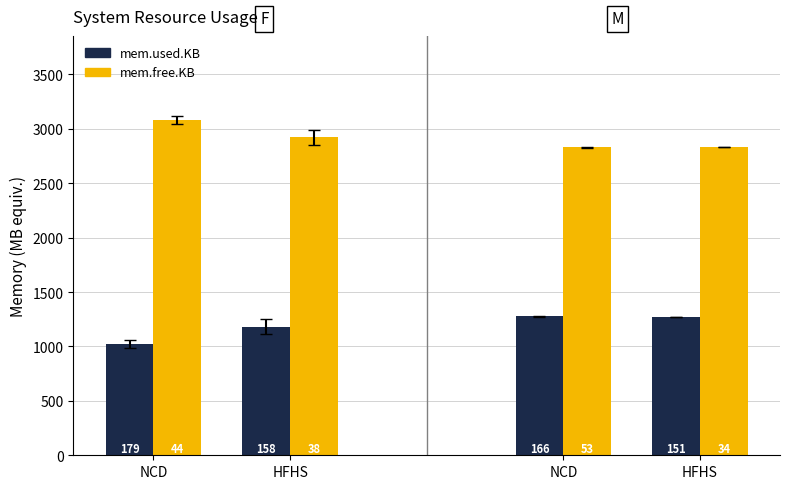

Which category has the lowest value across all series?

NCD